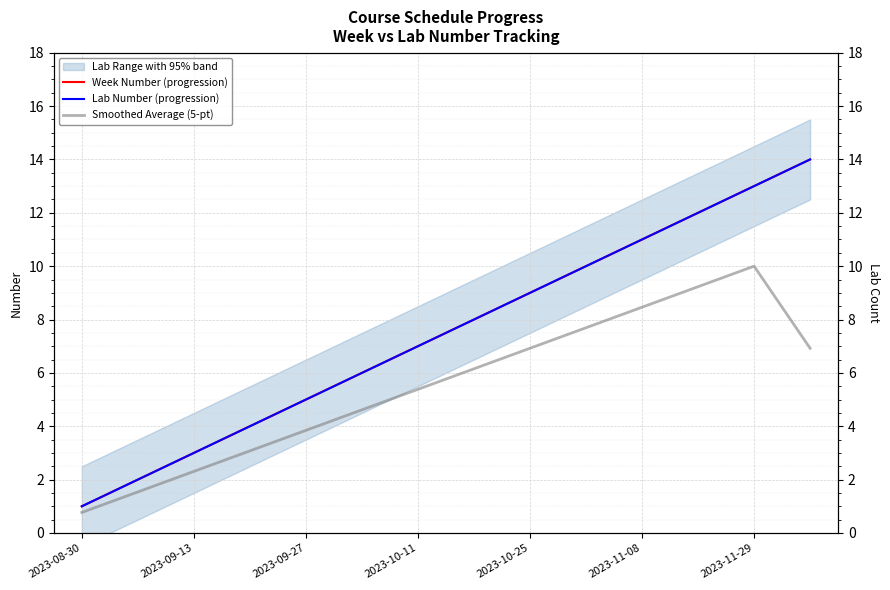

What is the value of the Lab Number (progression) point at the 4th from the left?

4.0